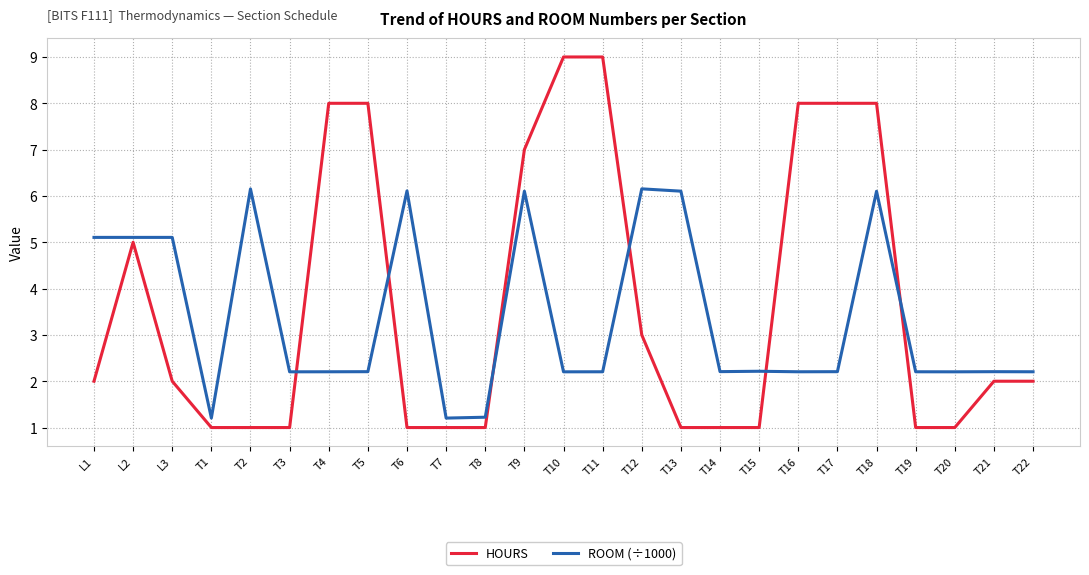

The value of HOURS at T14 is 1.0. True or false?

True